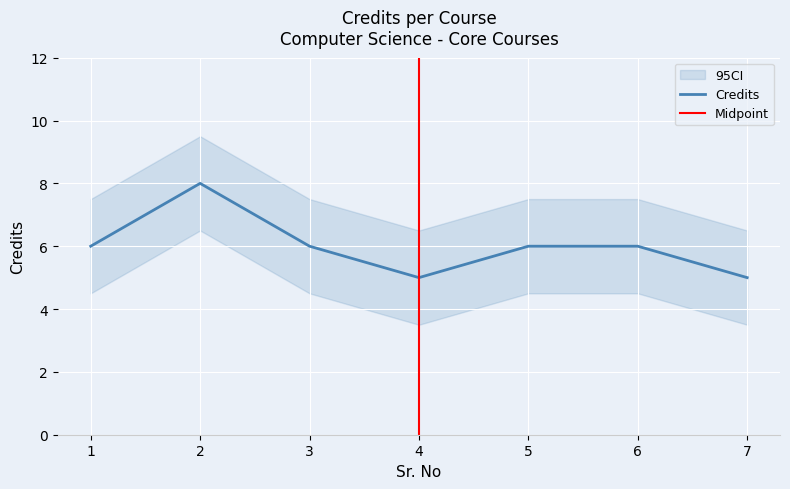

Which label corresponds to the largest value in the chart?

2